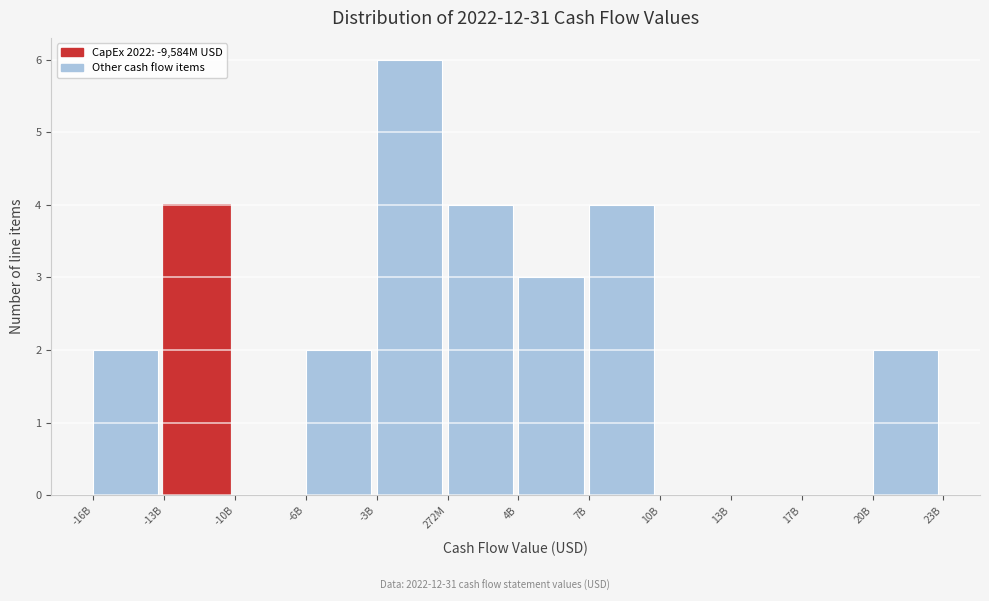

Reading left to right, what are all the values shown in this chart?

-16B=2	-13B=4	-10B=0	-6B=2	-3B=6	272M=4	4B=3	7B=4	10B=0	13B=0	17B=0	20B=2